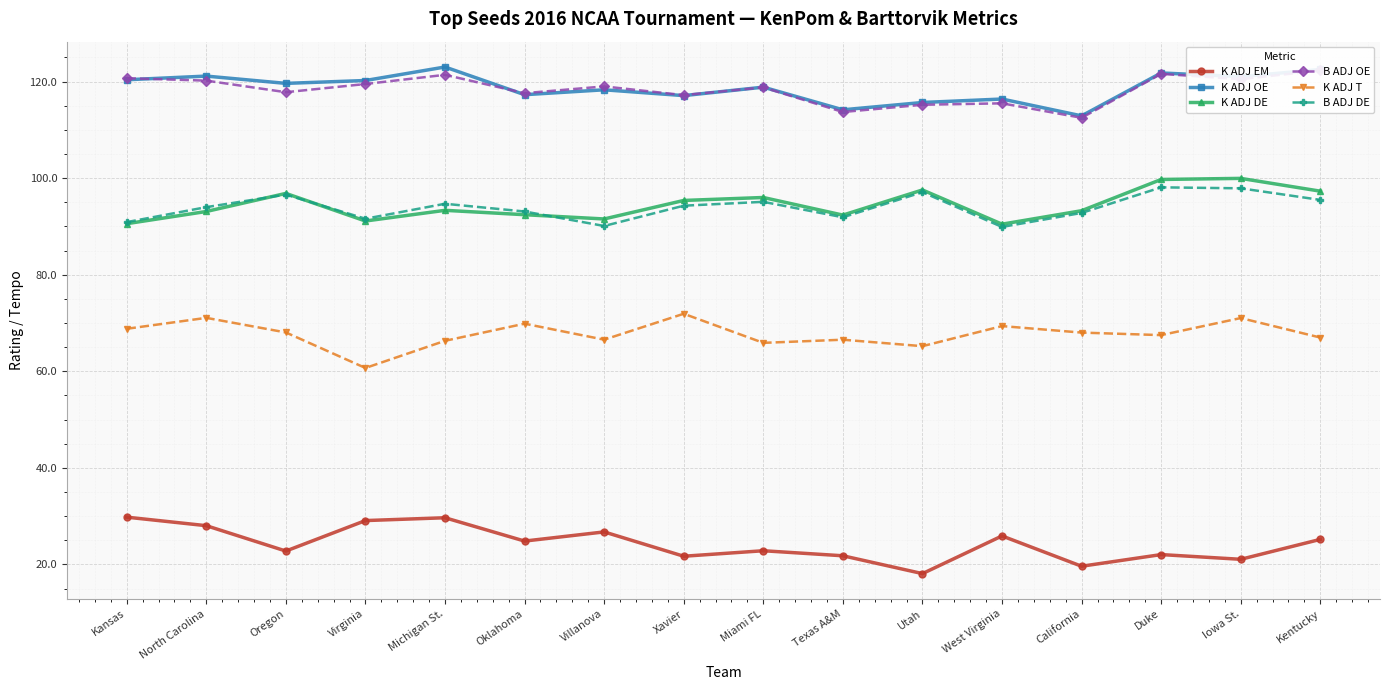

Which series has the widest spread of values?

K ADJ EM